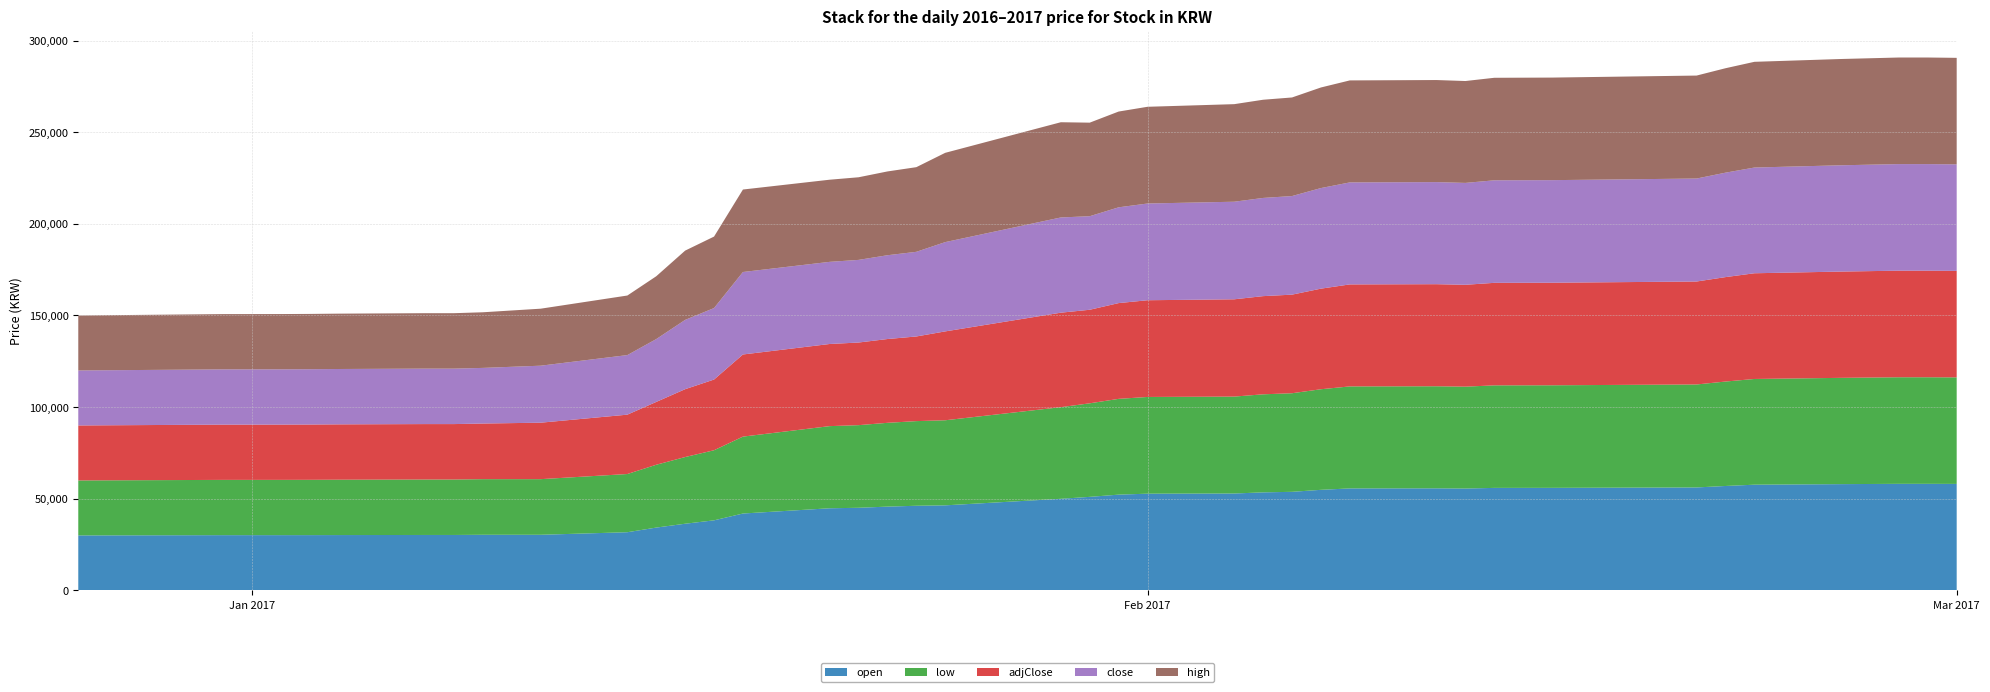

Reading left to right, what are all the values shown in this chart?

open: 30000	30150	30156	30170	30200	30250	30250	30350	30350	31750	34280	36382	38237	41955	44815	45081	45717	46183	46415	49983	51042	52253	52773	52874	53495	53789	54879	55651	55691	55583	55937	55959	56135	56179	56979	57679	57987	58149	58149	58113
low: 30000	30150	30156	30170	30200	30250	30250	30350	30350	31750	34280	36382	38237	41955	44815	45081	45717	46183	46415	49983	51040	52253	52773	52874	53495	53789	54879	55651	55691	55583	55937	55959	56135	56179	56979	57679	57986	58149	58149	58113
adjClose: 30000	30150	30156	30170	30200	30250	30250	30350	30806	32389	34280	37027	38579	44811	44815	45081	45717	46183	48488	51559	51042	52253	52773	53081	53568	53789	54879	55651	55691	55583	55937	55959	56135	56179	56979	57679	57987	58149	58149	58113
close: 30000	30150	30156	30170	30200	30250	30250	30350	31100	32500	34280	37800	38998	45000	44815	45081	45717	46183	48714	51953	51040	52253	52773	53234	53574	53789	54879	55651	55691	55583	55937	55959	56135	56179	56979	57679	57987	58149	58149	58113
high: 30000	30150	30156	30170	30200	30250	30250	30350	31100	32500	34280	37800	38998	45000	44815	45081	45717	46183	48714	51953	51042	52253	52773	53234	53574	53789	54879	55651	55691	55583	55937	55959	56135	56179	56979	57679	57987	58149	58149	58113